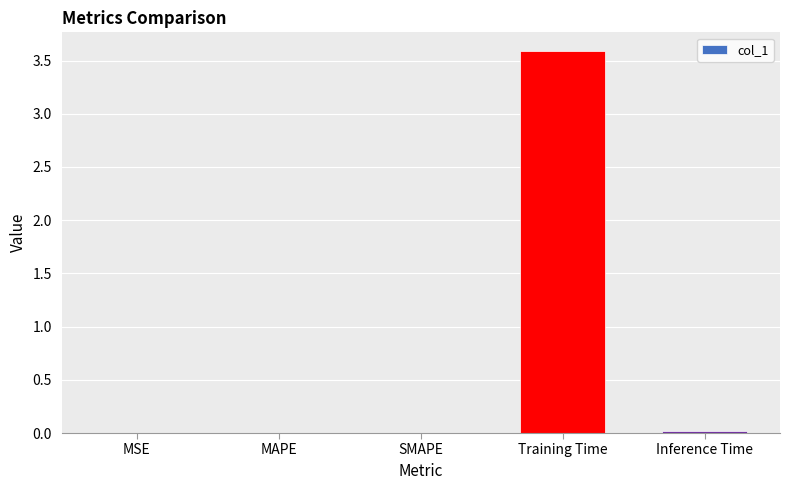

Which has a higher value, MSE or Training Time?

Training Time